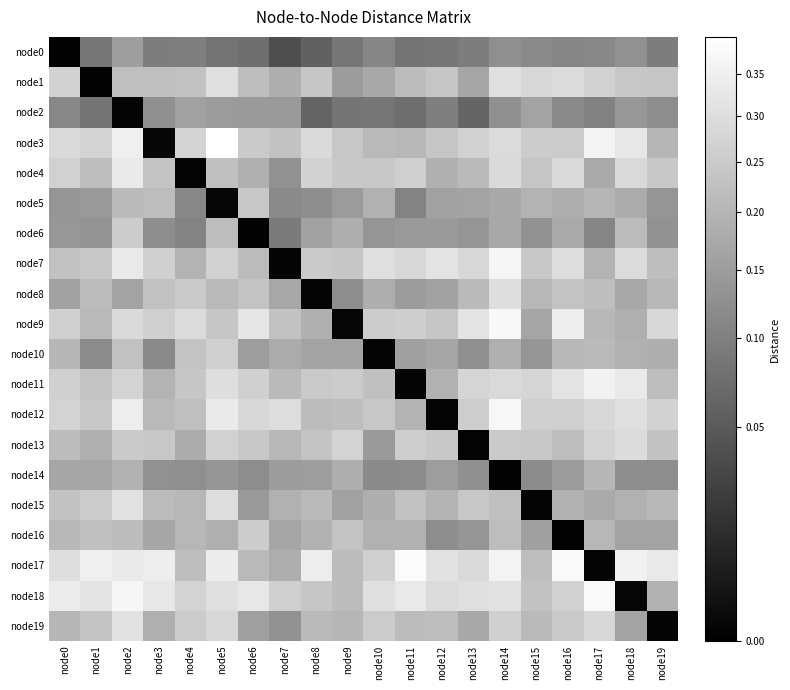

Count the number of categories in the chart.

20